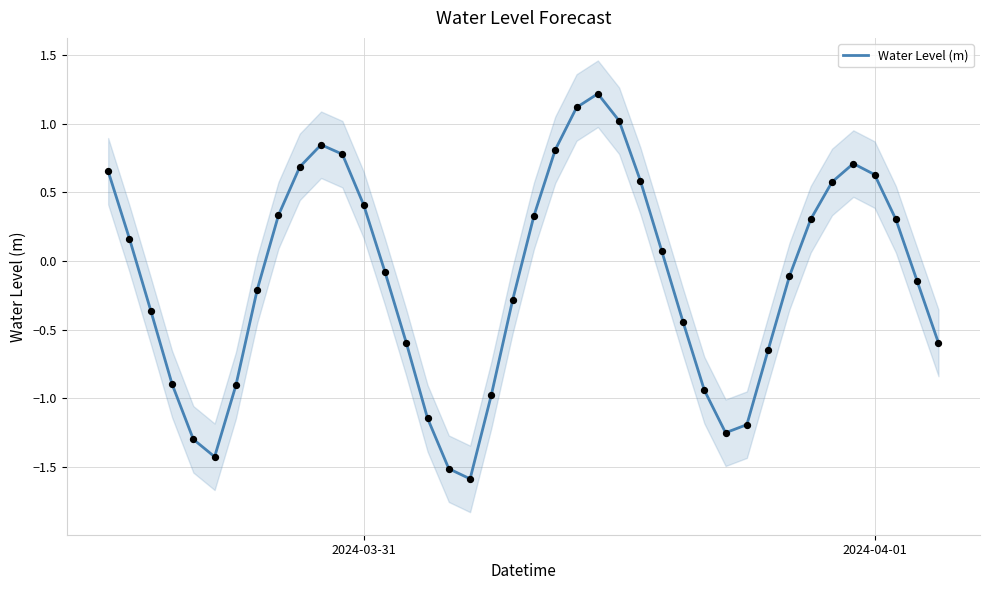

What is the minimum value for Water Level (m)?

-1.6